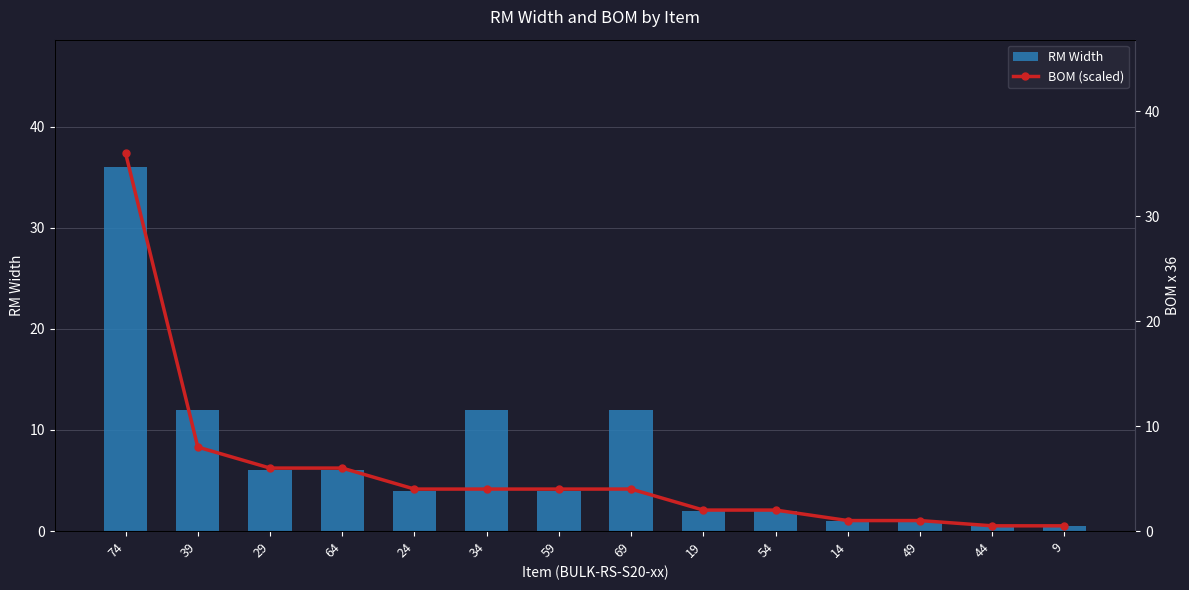

What is the label of the 5th bar from the right?

54